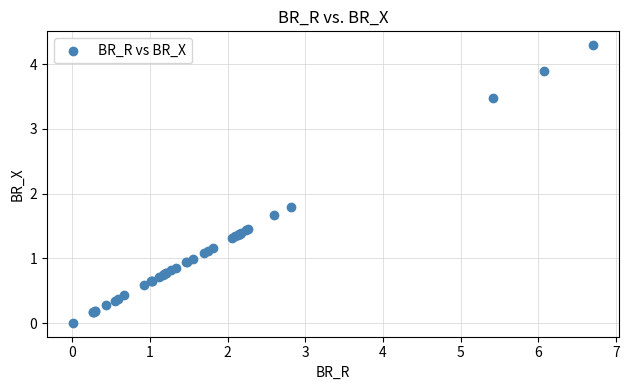

What Y value in the scatter plot is closest to 2?

1.8